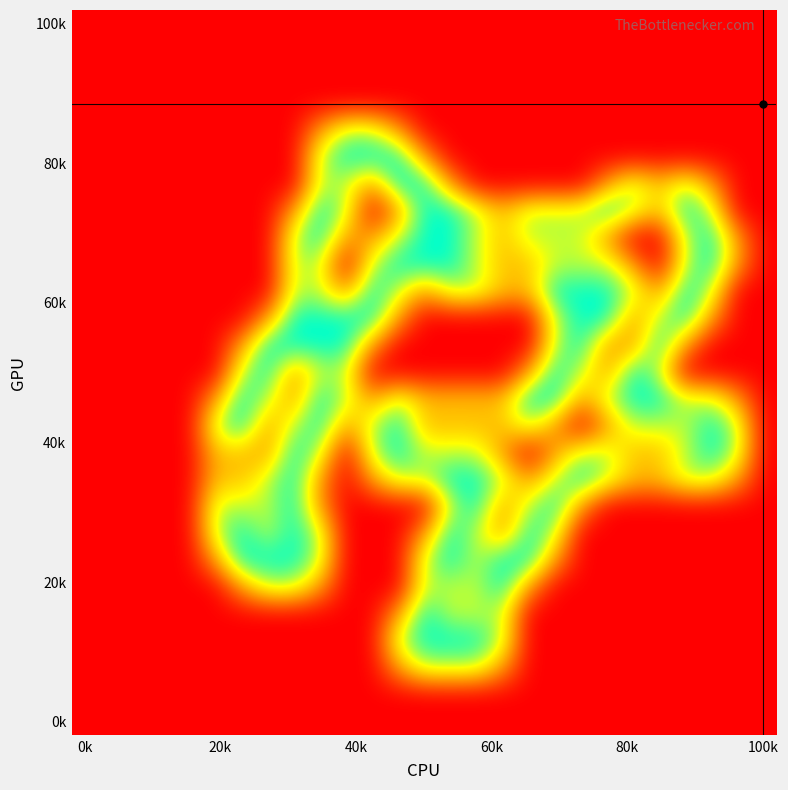

What is the maximum value shown in the chart?

2.0